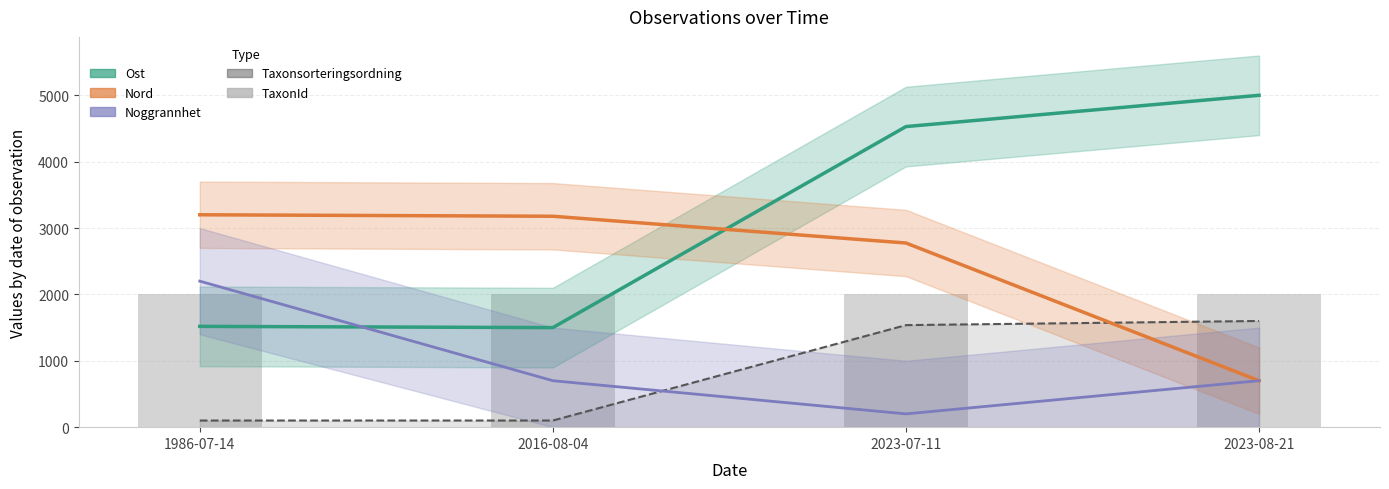

Reading right to left, transcribe all the data shown in this chart.

Ost: 5000.0	4528.7	1500.0	1518.6
Nord: 700.0	2774.7	3177.7	3200.0
Noggrannhet: 700.0	200.0	700.0	2200.0
Taxonsorteringsordning: 1600.0	1537.5	100.0	100.0
TaxonId: 2000.0	2000.0	2000.0	2000.0